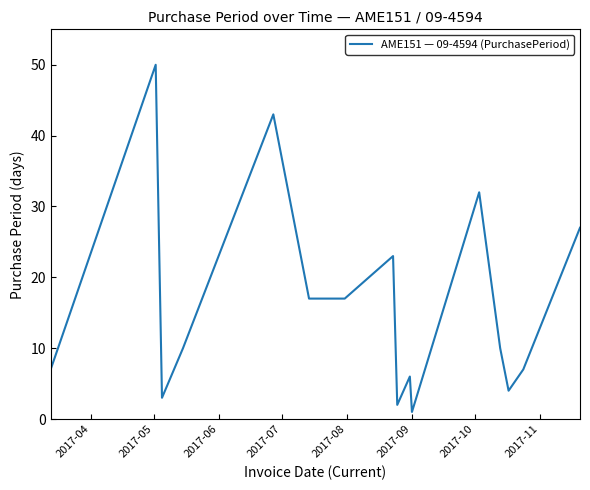

How many lines are shown in the chart?

1